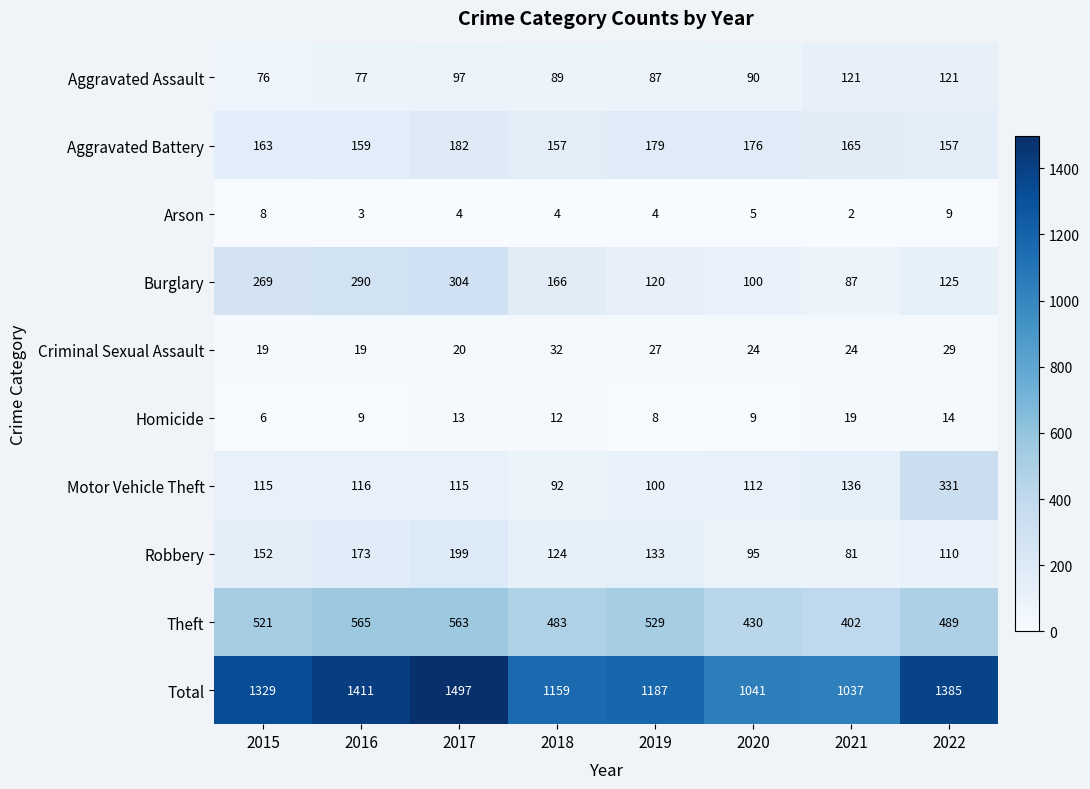

What is the minimum value shown in the chart?

2